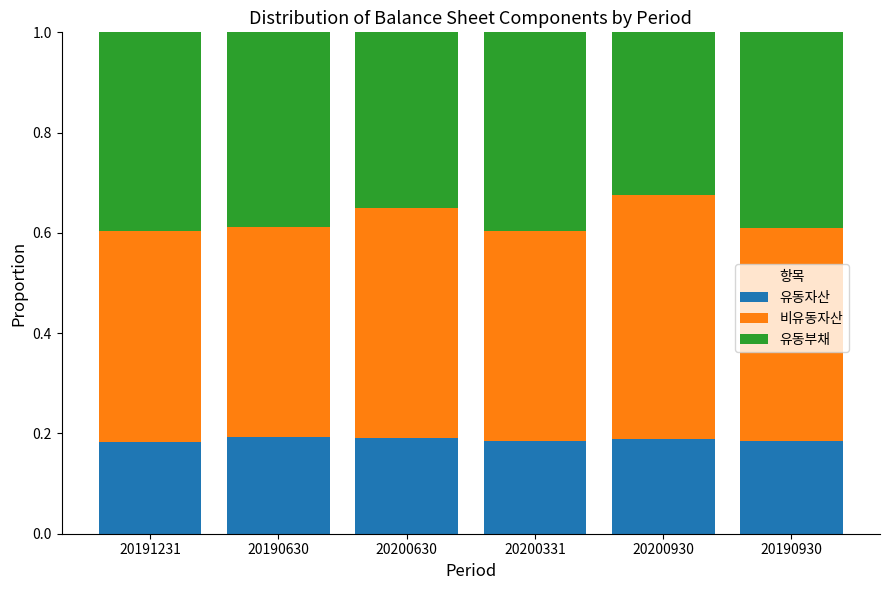

What is the total value across all series at 20190930?

1.0